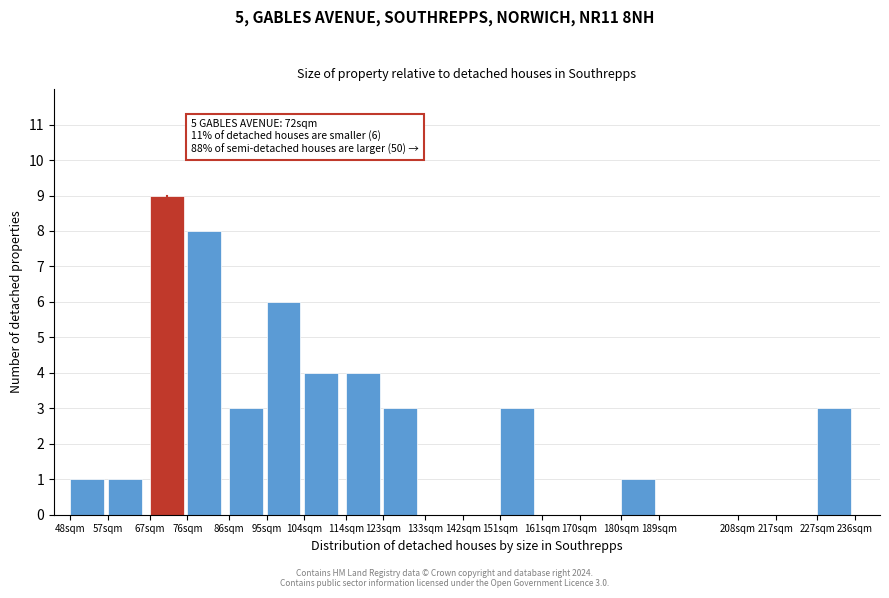

Reading right to left, transcribe all the data shown in this chart.

227sqm=3	217sqm=0	208sqm=0	189sqm=0	180sqm=1	170sqm=0	161sqm=0	151sqm=3	142sqm=0	133sqm=0	123sqm=3	114sqm=4	104sqm=4	95sqm=6	86sqm=3	76sqm=8	67sqm=9	57sqm=1	48sqm=1